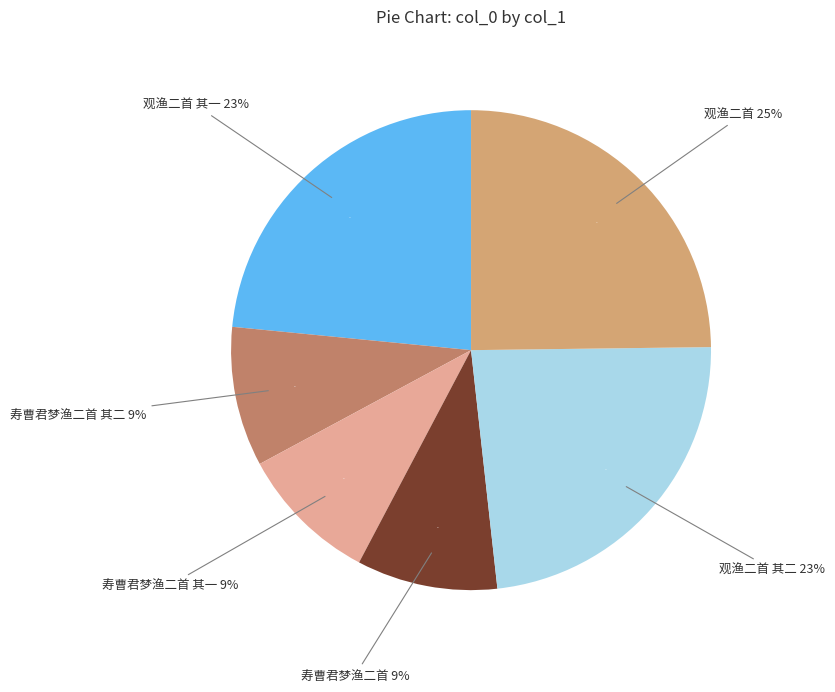

How many slices are in this pie chart?

6